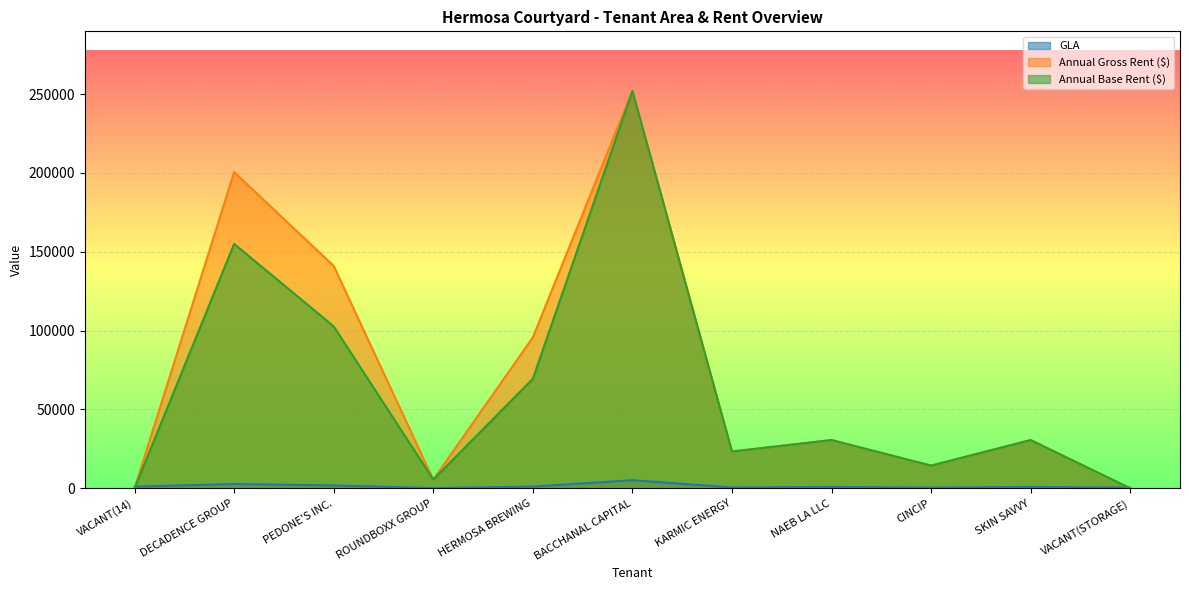

True or false: GLA has a value of 51.4 at ROUNDBOXX GROUP.

False